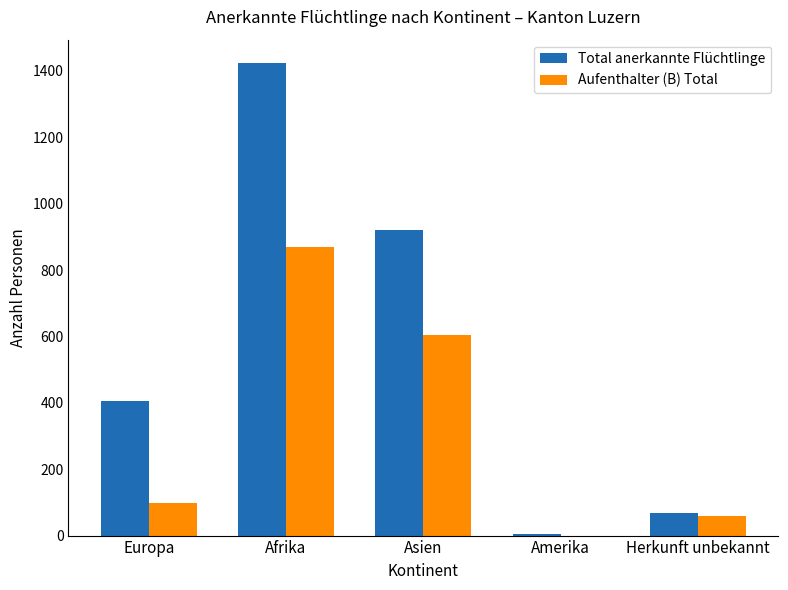

Does the chart contain stacked bars?

No